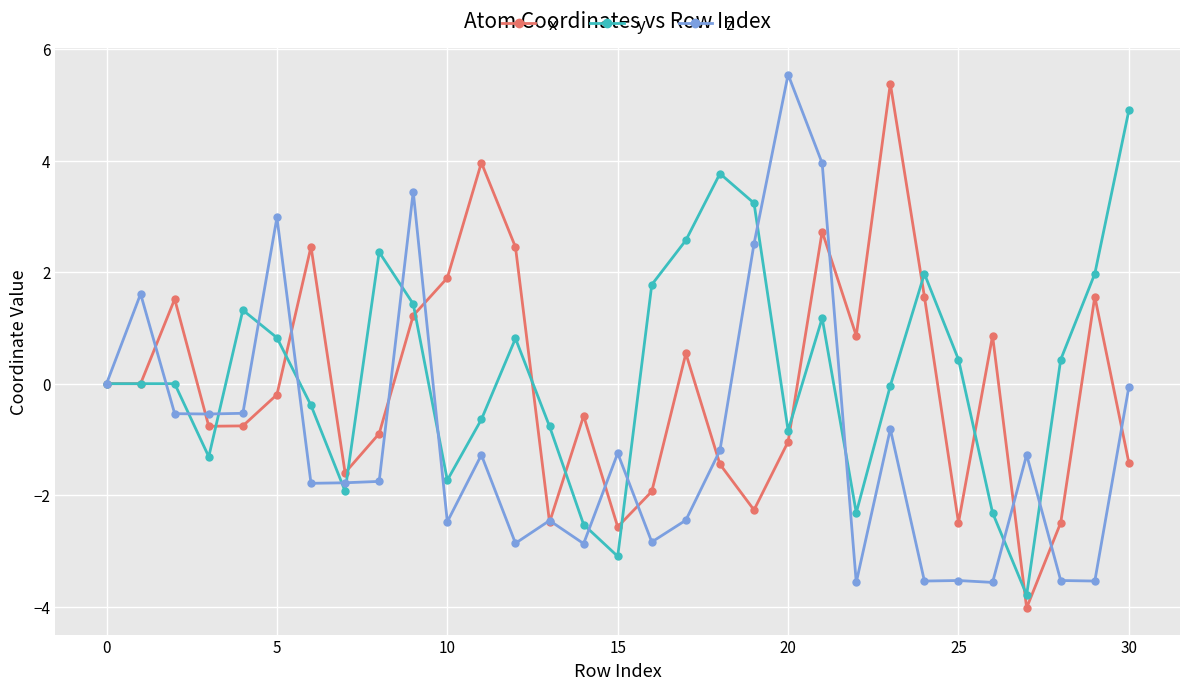

True or false: x has more than 2 interior local peaks.

True